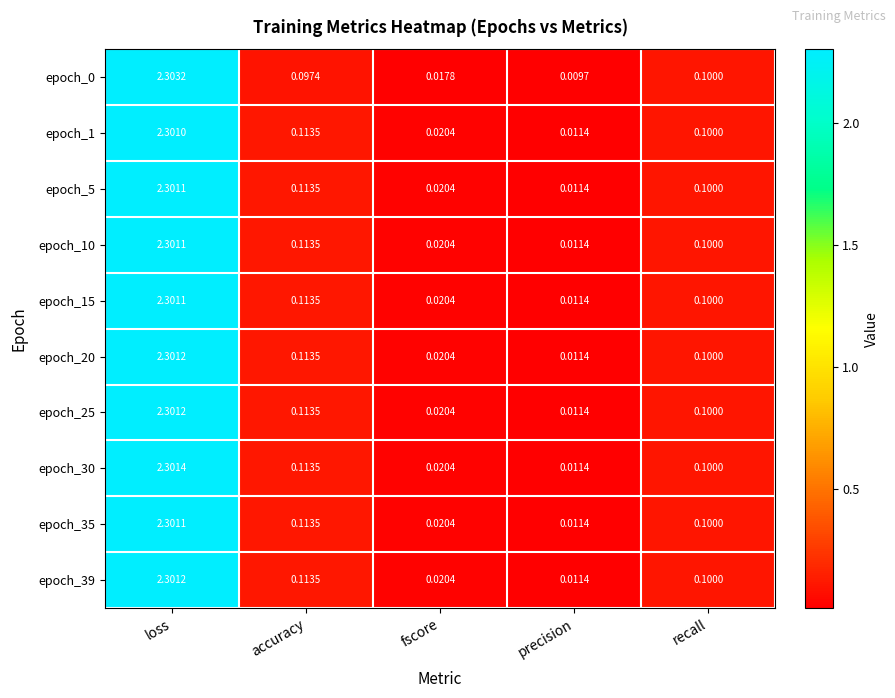

At which label is epoch_30 closest to 1?

accuracy